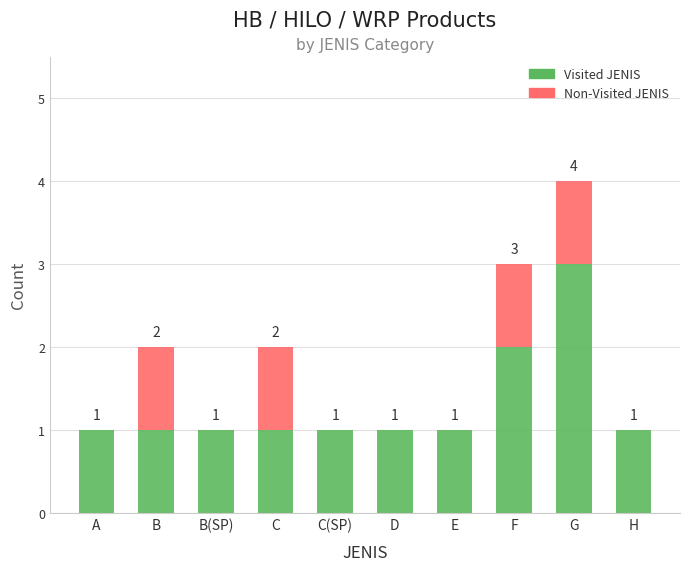

What is the sum of all Visited JENIS values?

13